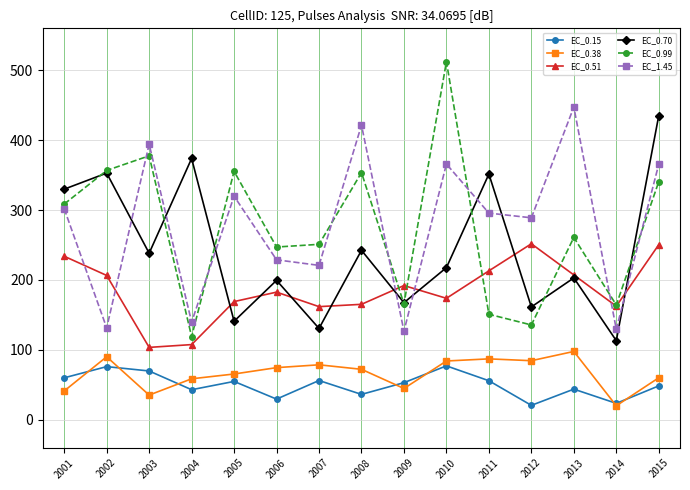

Is this an area chart (filled region under the line)?

No